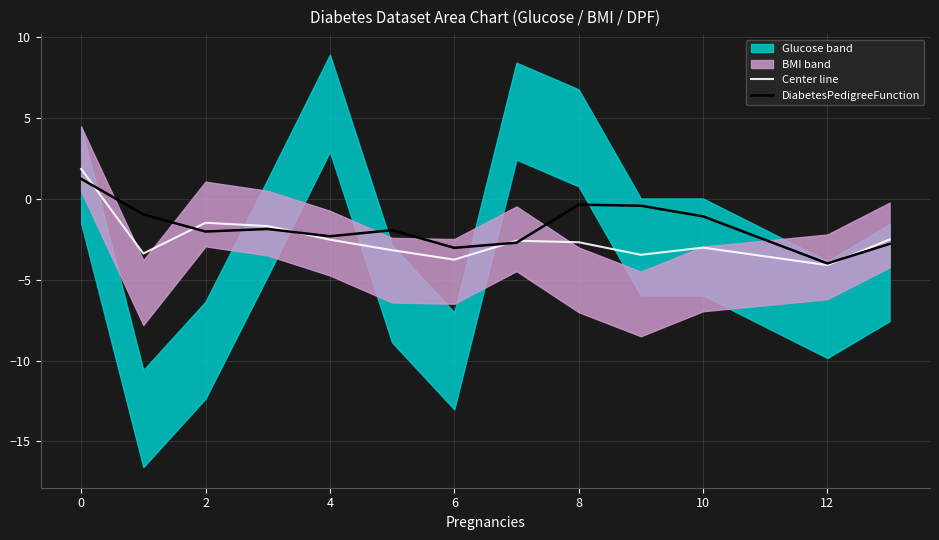

What is the difference between the DiabetesPedigreeFunction values at 0 and 8?

1.6